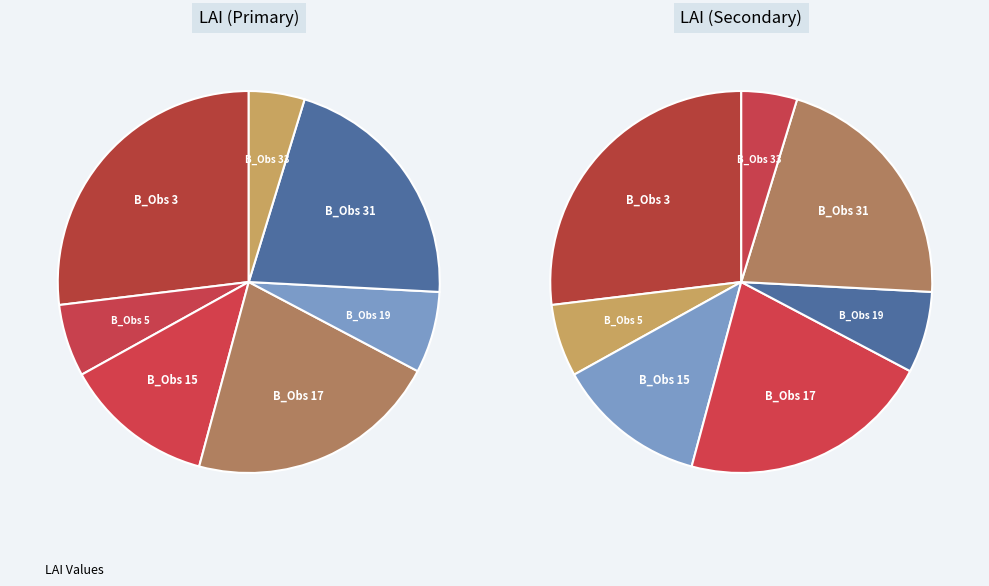

What percentage is the 17 slice, to the nearest percent?

21%